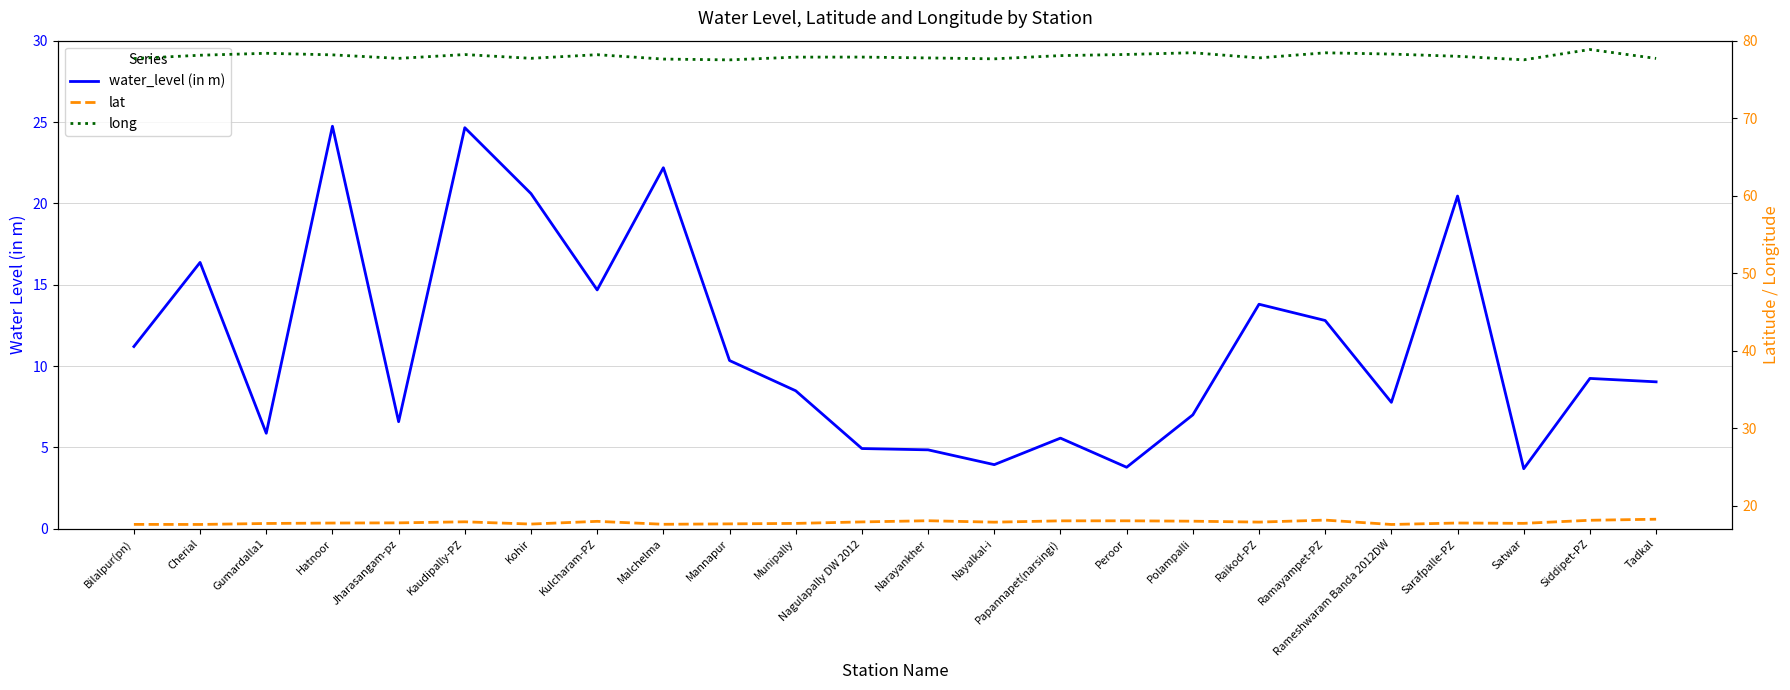

What is the spread (max minus min) of values at Papannapet(narsingi)?

72.5